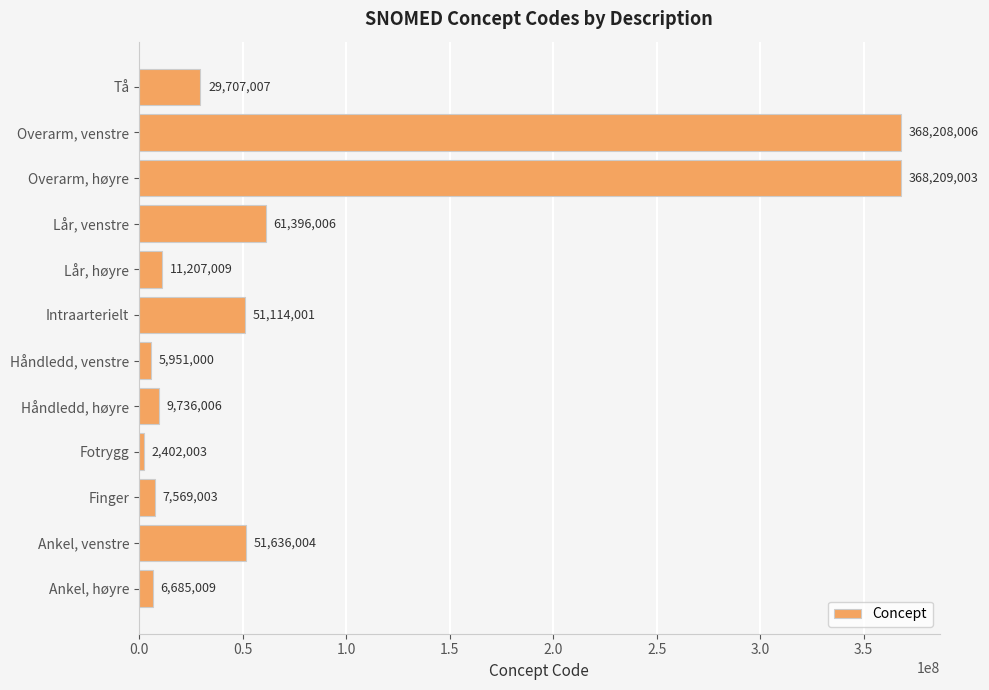

At which category does the chart reach its minimum across all series?

Fotrygg